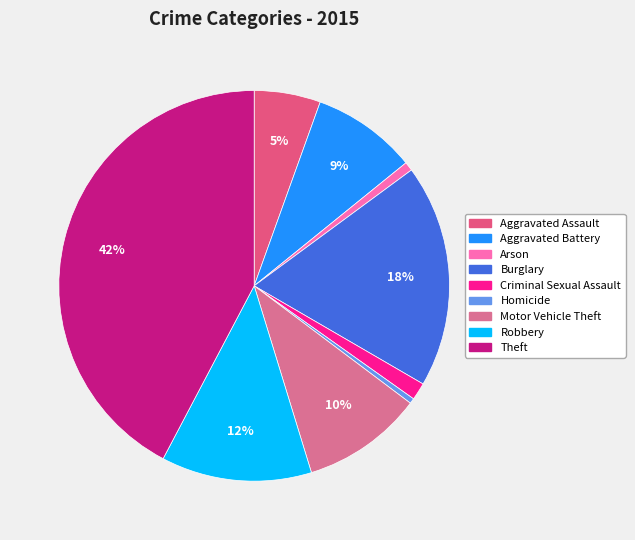

To the nearest percent, what portion does Aggravated Assault represent?

5%